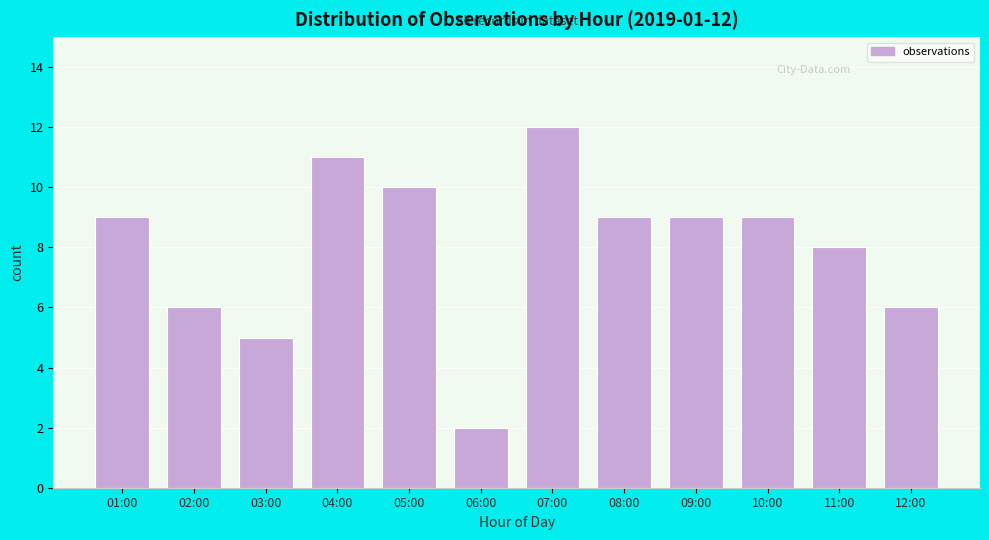

Reading left to right, transcribe all the data shown in this chart.

01:00=9	02:00=6	03:00=5	04:00=11	05:00=10	06:00=2	07:00=12	08:00=9	09:00=9	10:00=9	11:00=8	12:00=6